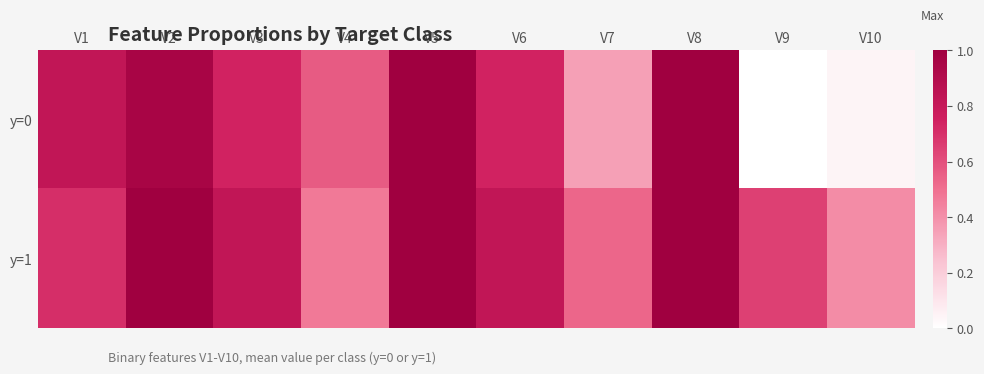

Reading left to right, extract all data points from this chart.

y=0: V1=0.8	V2=1.0	V3=0.7	V4=0.6	V5=1.0	V6=0.7	V7=0.3	V8=1.0	V9=0.0	V10=0.0
y=1: V1=0.7	V2=1.0	V3=0.8	V4=0.5	V5=1.0	V6=0.8	V7=0.5	V8=1.0	V9=0.6	V10=0.4